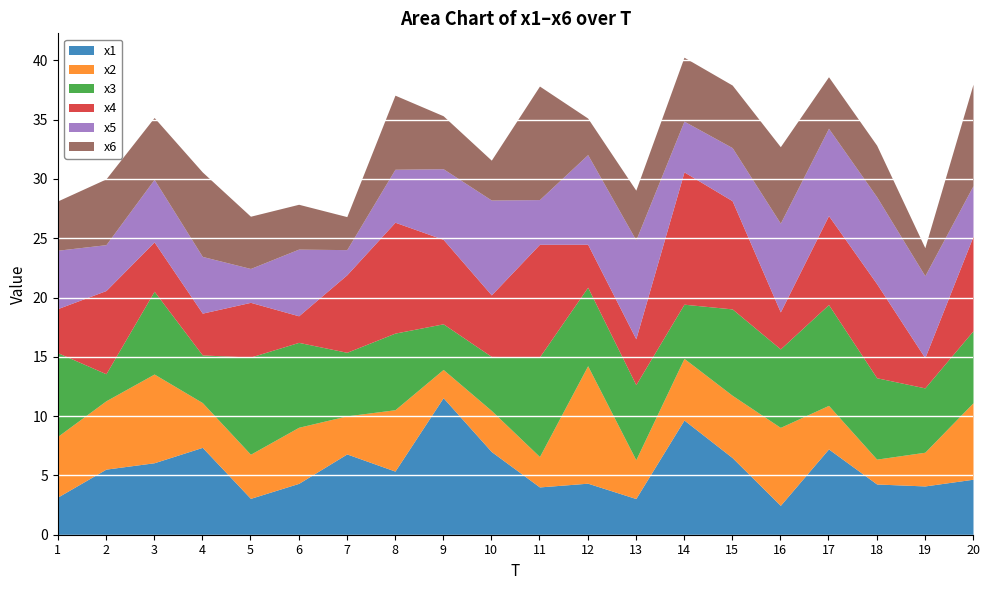

Between 2 and 17, which is larger?

17